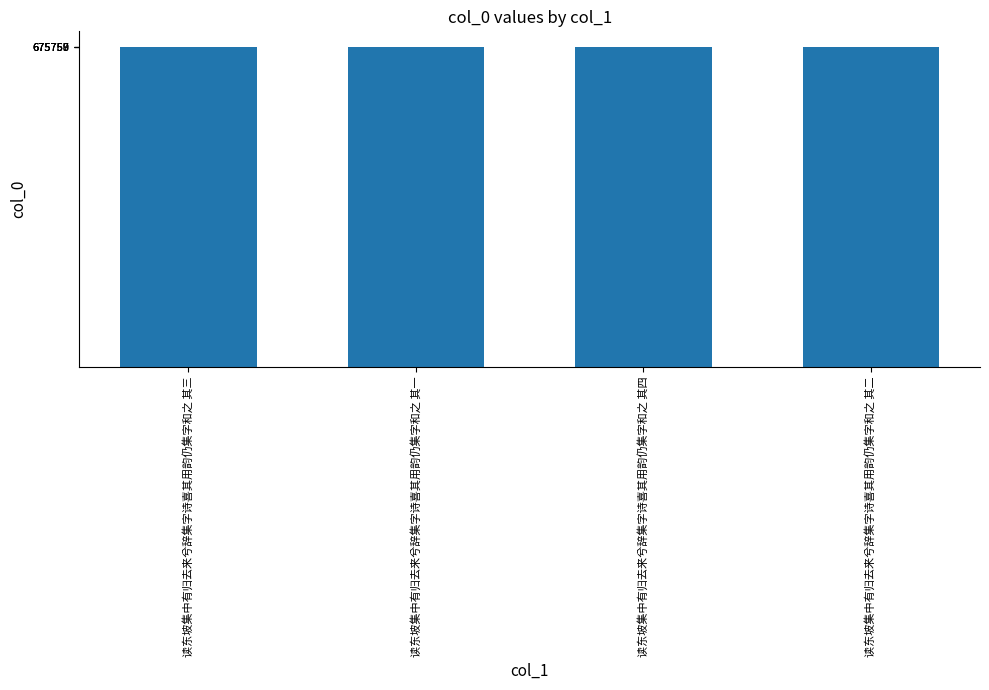

What is the sum of the values at 读东坡集中有归去来兮辞集字诗喜其用韵仍集字和之 其四 and 读东坡集中有归去来兮辞集字诗喜其用韵仍集字和之 其一?

1351517